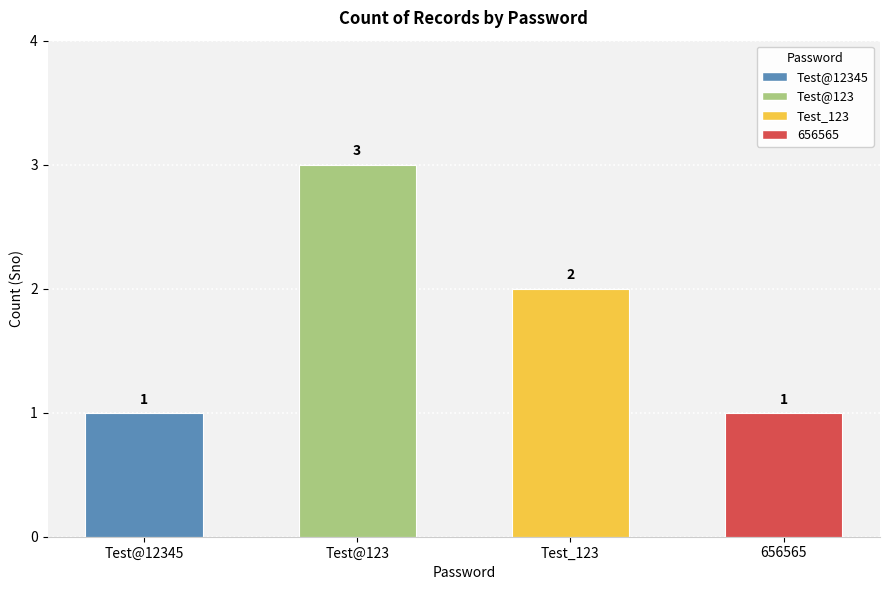

Reading left to right, what are all the values shown in this chart?

Test@12345=1	Test@123=3	Test_123=2	656565=1